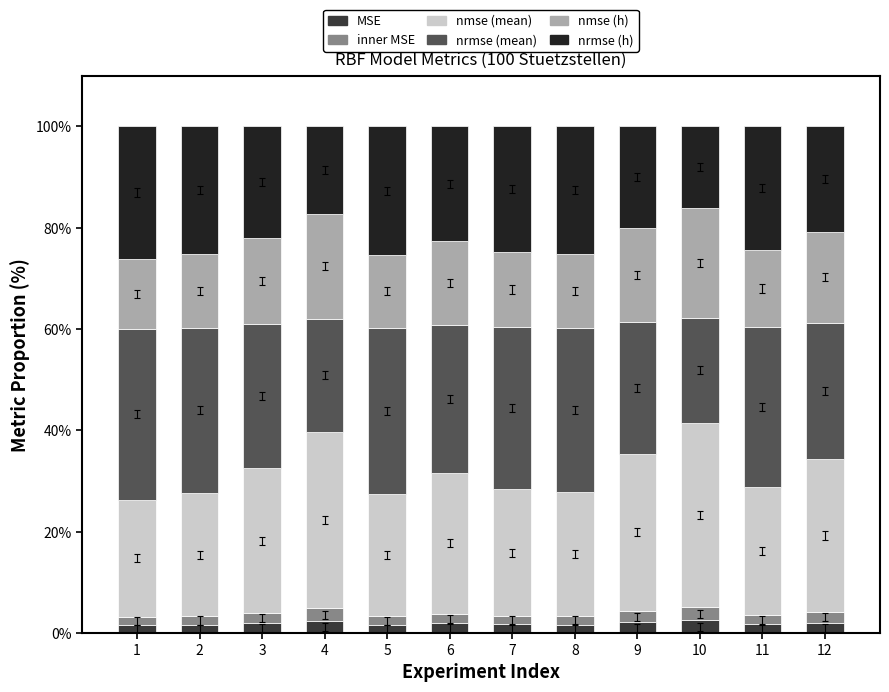

The MSE series shows 2.1 at 12. True or false?

True